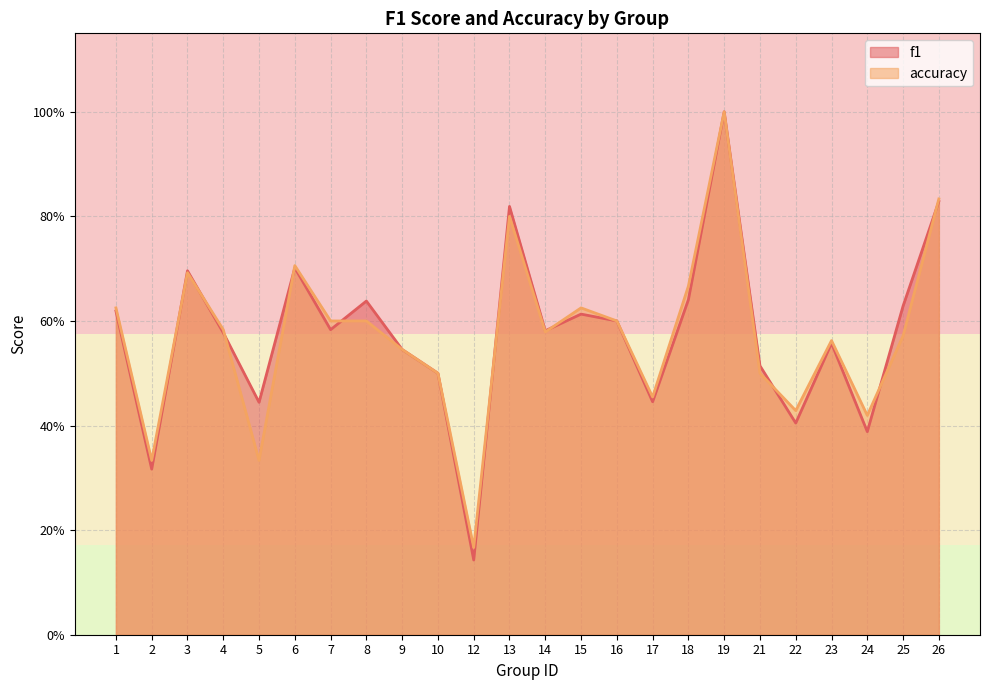

What is the approximate value of accuracy at 13?

0.8